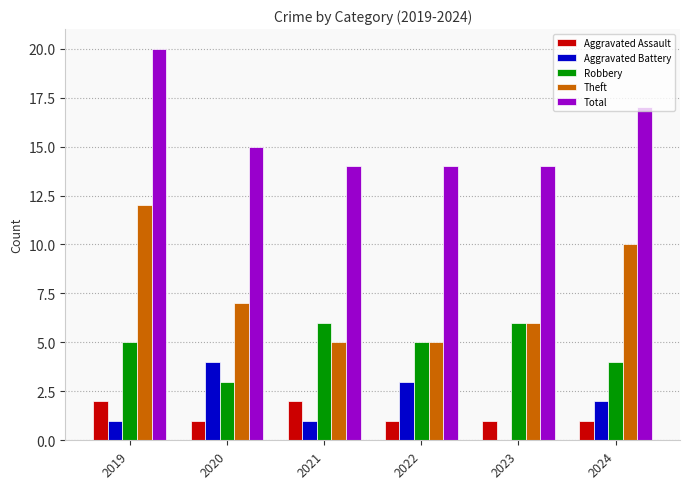

Read the Robbery value at 2022.

5